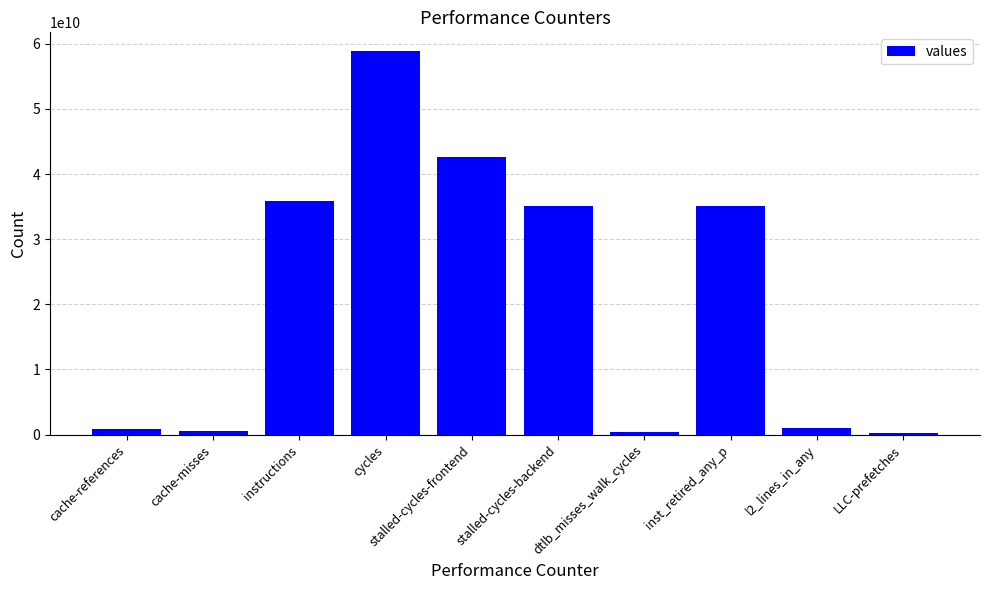

What is the value of the 3rd bar from the left?

35916362430